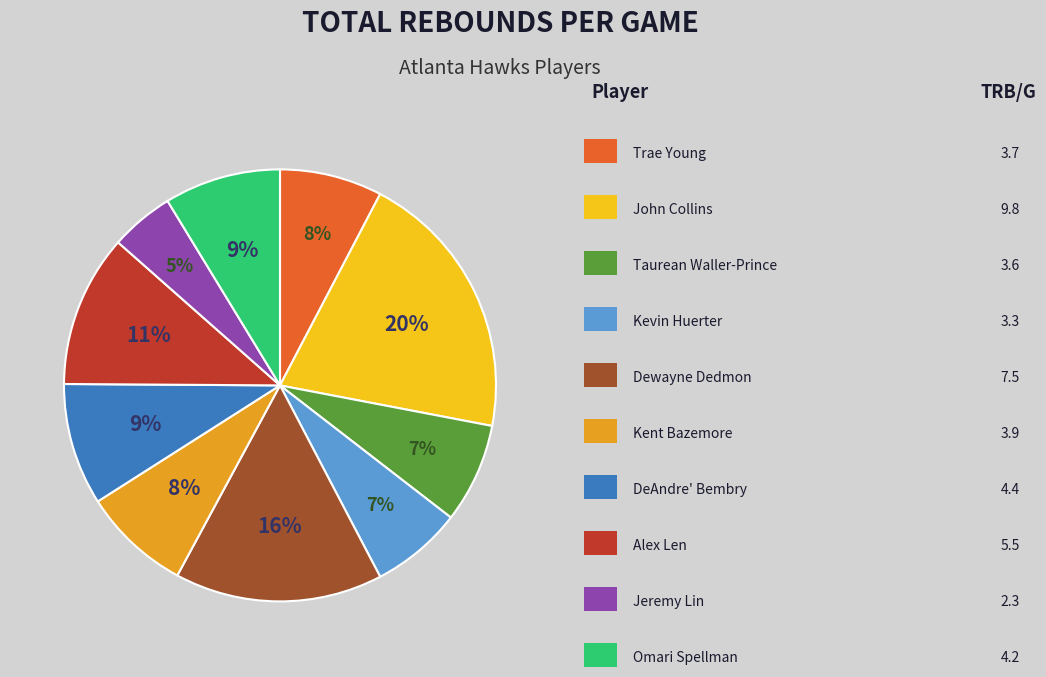

Is there a majority slice in this chart?

No